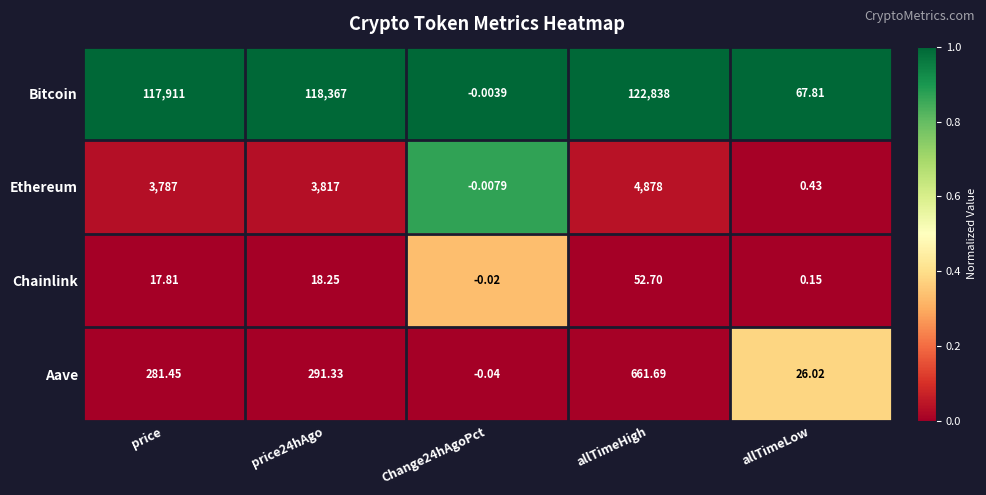

What is the total value across all series at allTimeHigh?

128430.4